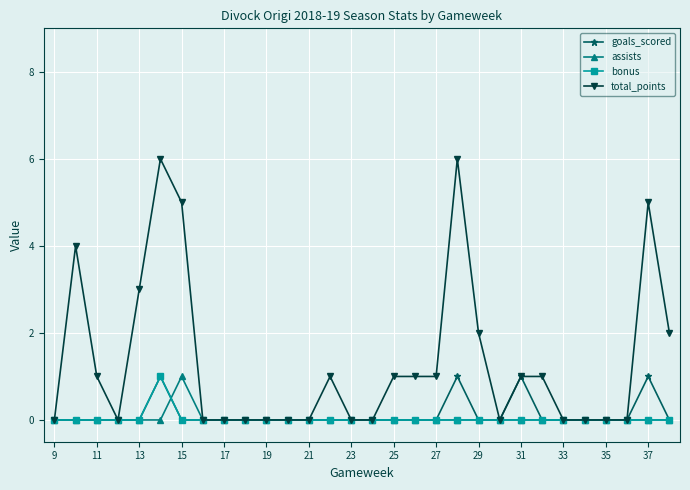

Which series has the widest spread of values?

total_points